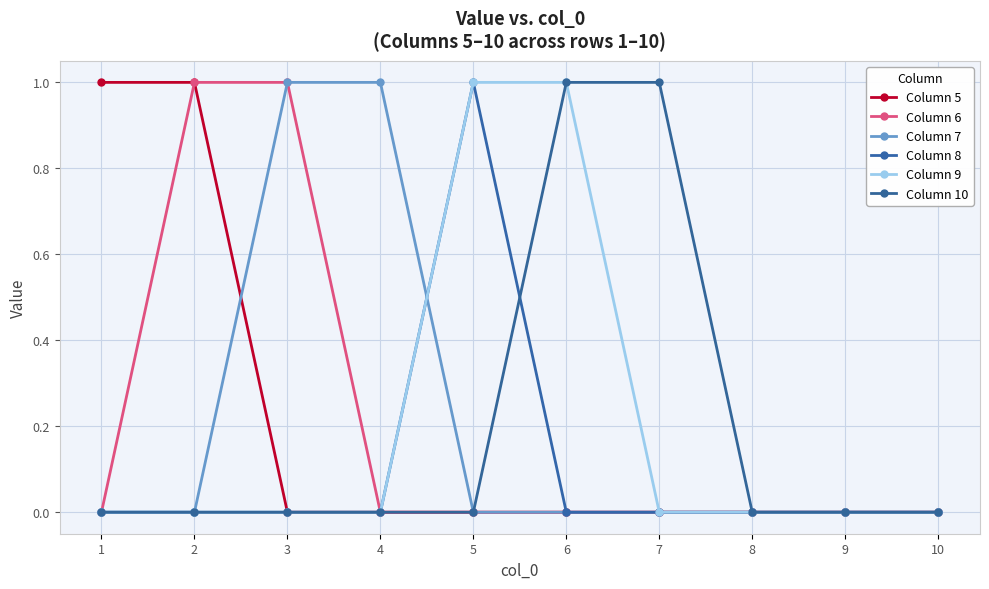

Rank the categories by Column 8 value from highest to lowest.

5, 1, 2, 3, 4, 6, 7, 8, 9, 10